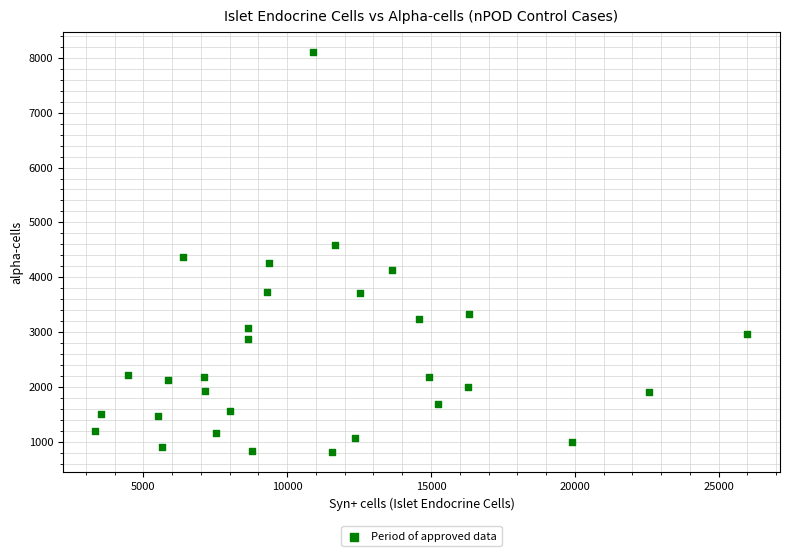

What is the range of Y values (max minus min)?

7297